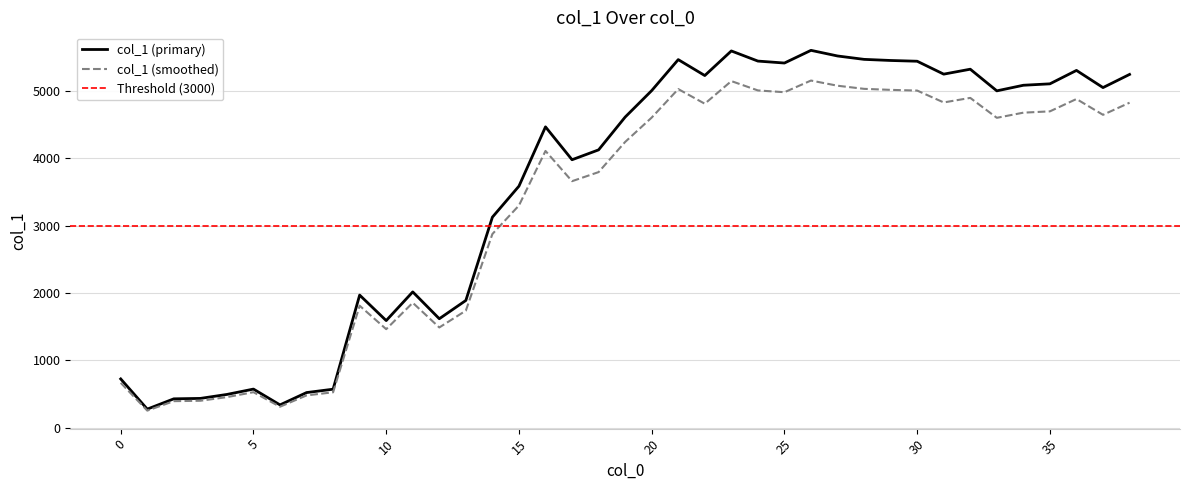

Reading left to right, list all the values displayed in this chart.

726.2	278.0	430.8	437.1	495.9	575.4	340.7	523.6	573.7	1970.8	1592.2	2018.2	1619.6	1891.2	3127.5	3587.7	4467.9	3979.8	4126.4	4612.9	5006.1	5466.1	5229.7	5594.8	5444.3	5415.4	5603.6	5520.1	5469.8	5453.2	5442.0	5250.4	5323.7	5002.4	5085.4	5106.5	5305.8	5050.8	5246.2